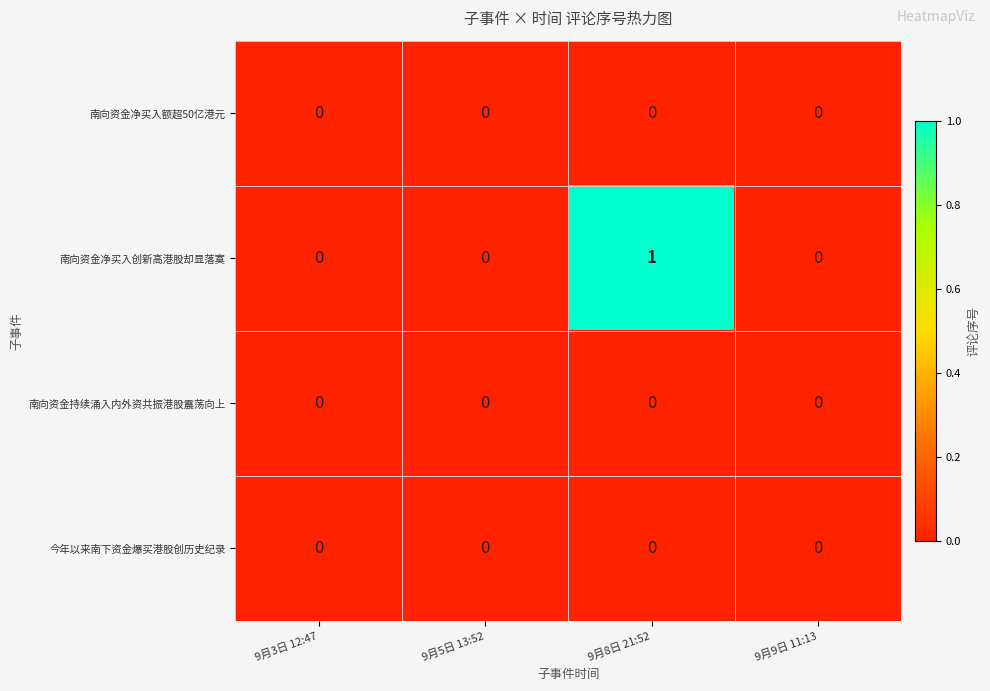

Which label corresponds to the largest value in the chart?

9月8日 21:52